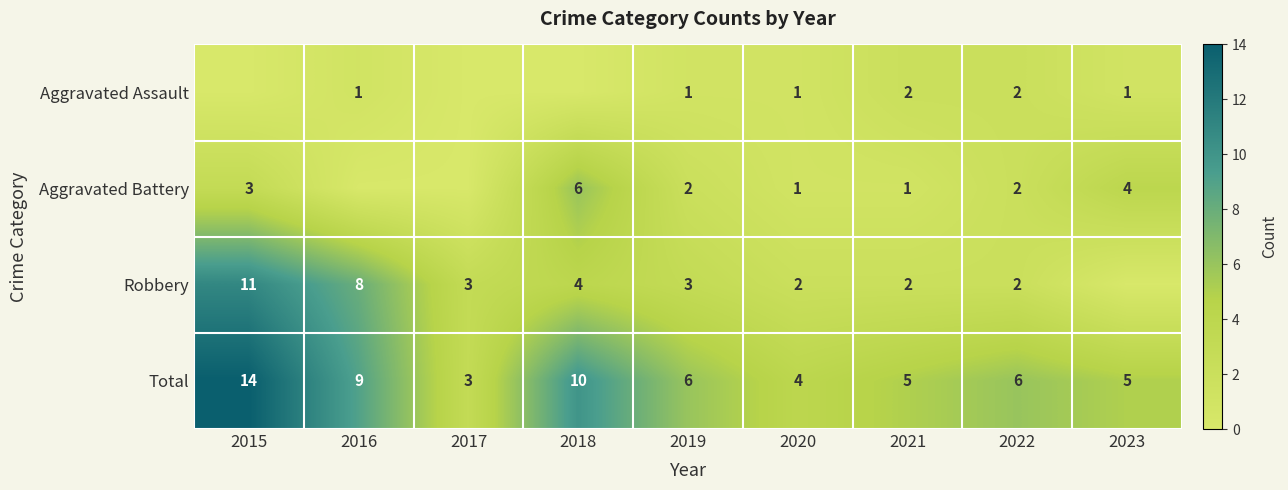

What is the average value of the Aggravated Battery series?

2